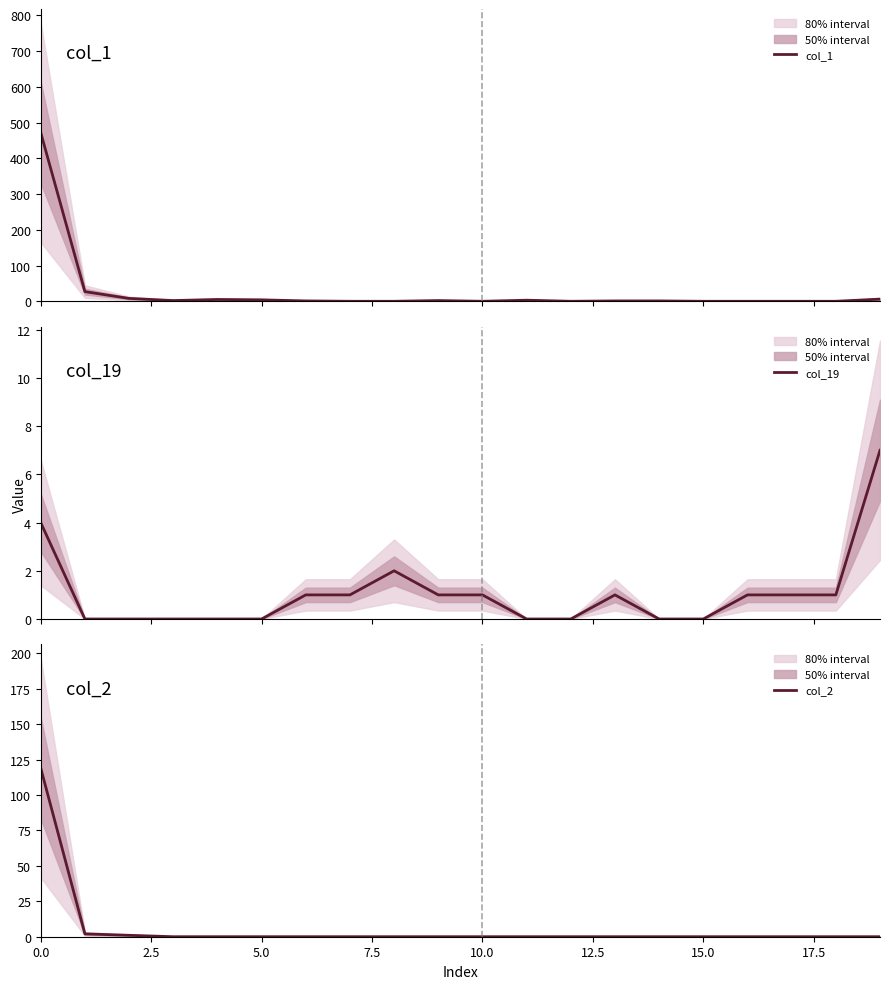

Is it true that col_2 equals 73 at 15.0?

False